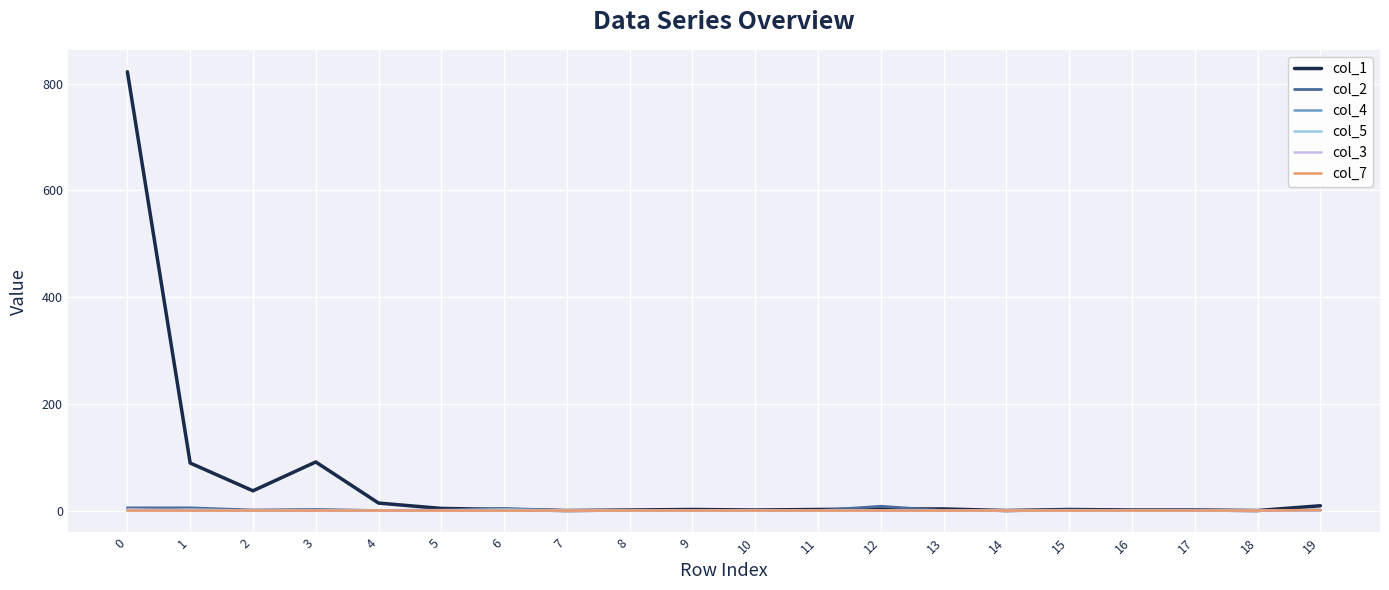

What is the maximum value shown in the chart?

822